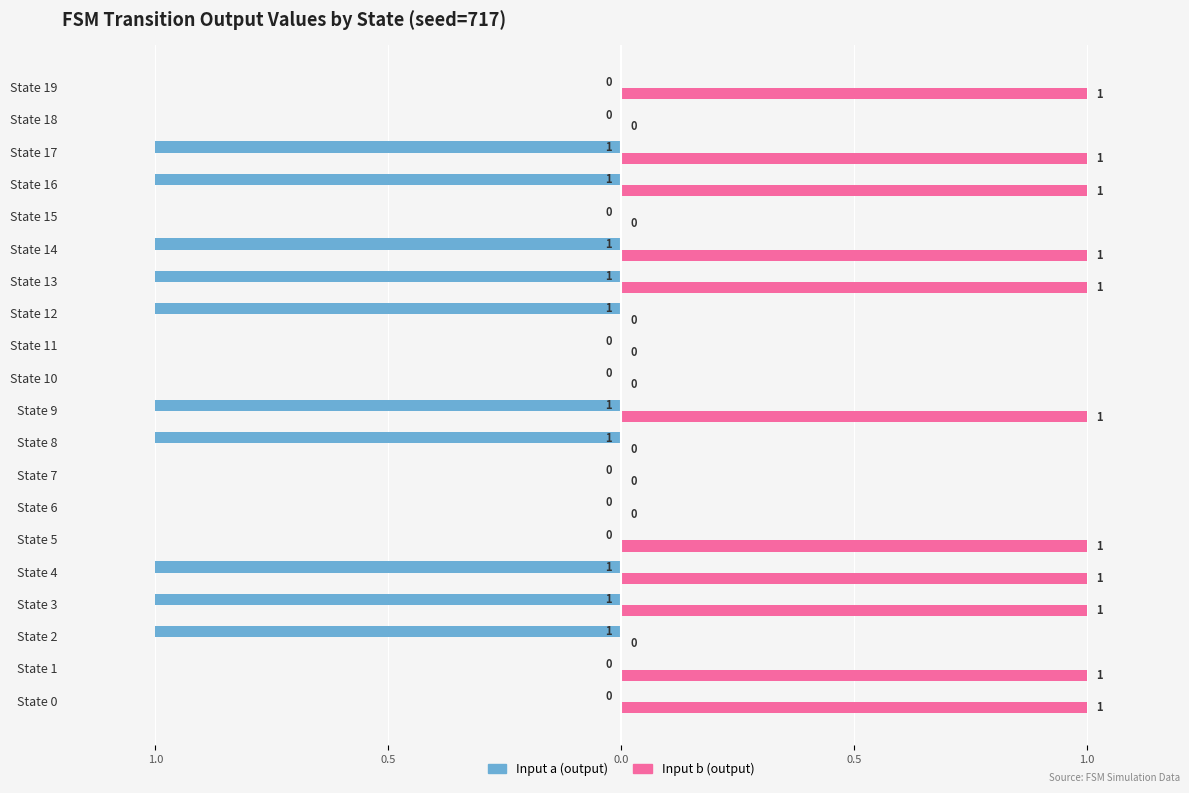

Reading left to right, what are all the values shown in this chart?

Input a (output): 0	0	-1	-1	-1	0	0	0	-1	-1	0	0	-1	-1	-1	0	-1	-1	0	0
Input b (output): 1	1	0	1	1	1	0	0	0	1	0	0	0	1	1	0	1	1	0	1